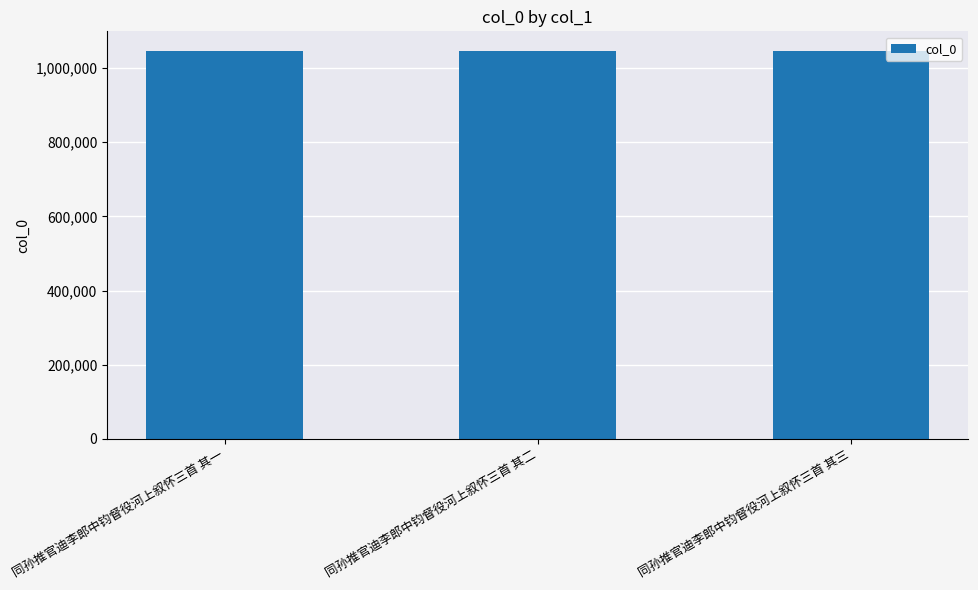

What is the value of the 2nd bar from the left?

1046610